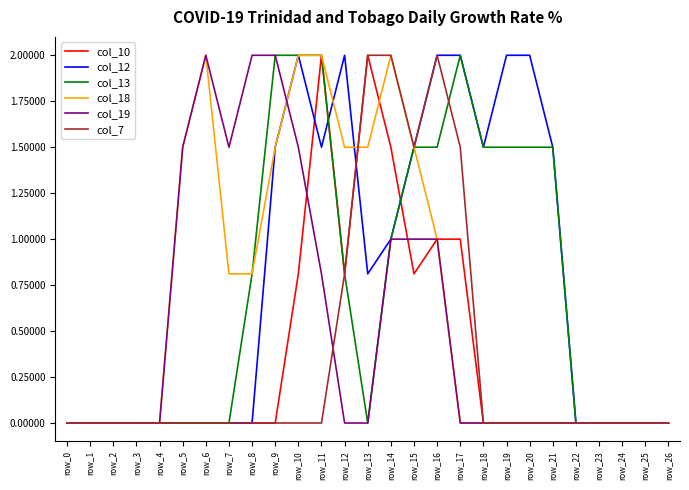

What is the difference between the highest and lowest values at row_9?

2.0